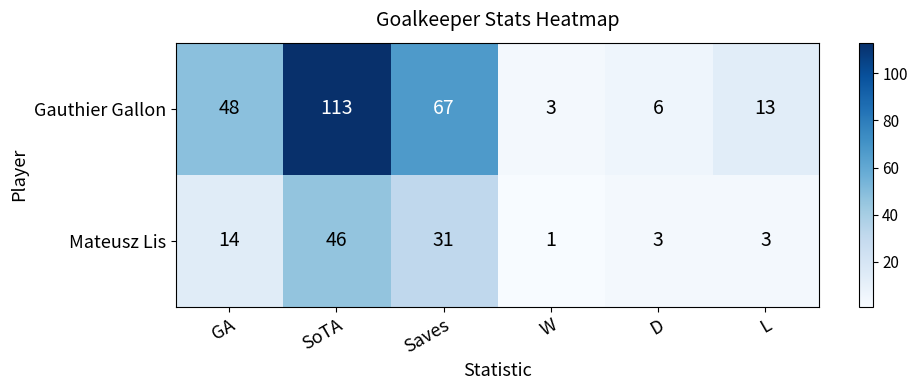

At which category is the sum across all series the highest?

SoTA